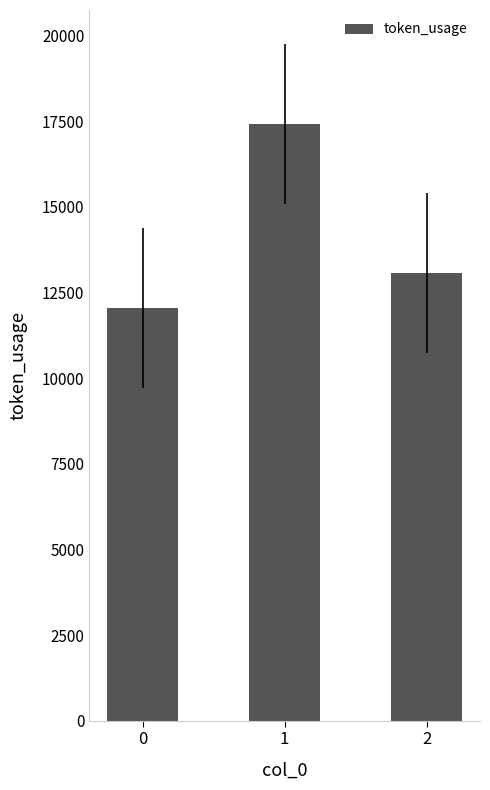

Rank the categories by value from lowest to highest.

0, 2, 1